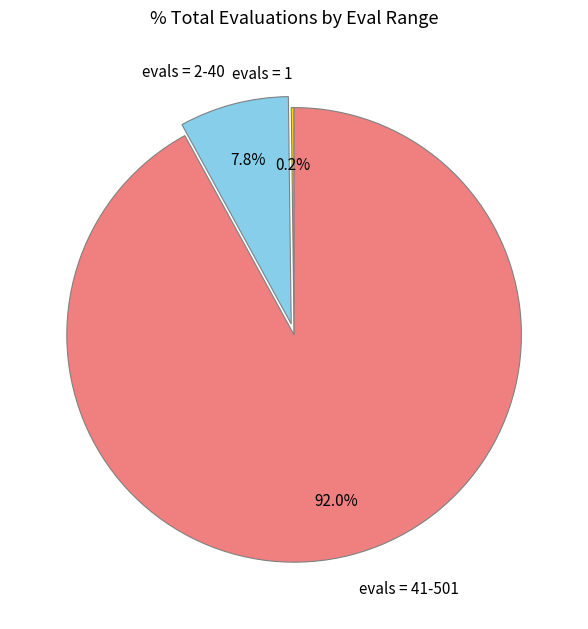

Combined, what portion of the pie is evals = 41-501 and evals = 2-40?

99.8%